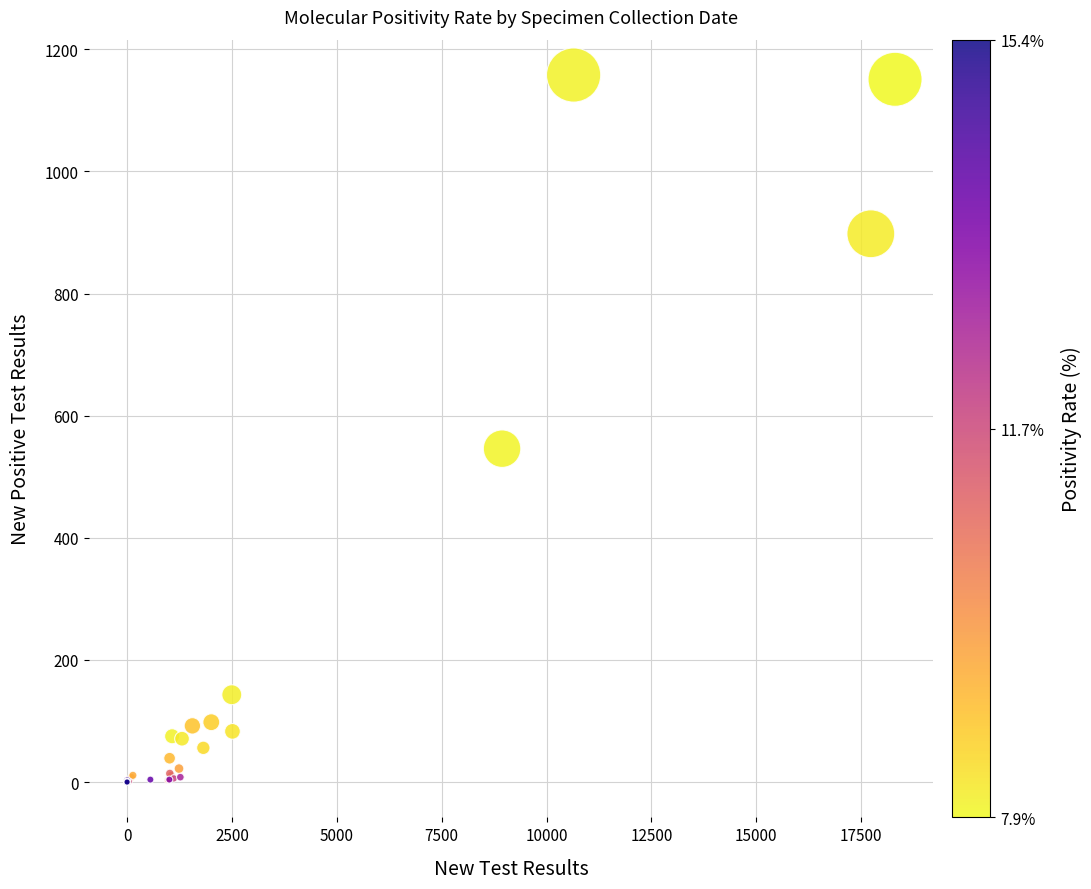

What Y value in the scatter plot is closest to 579?

546